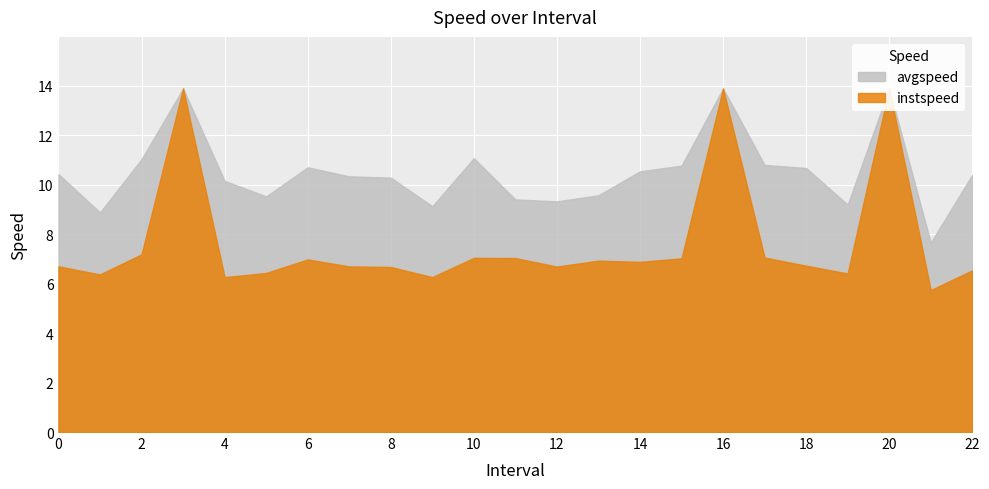

What value does the avgspeed series have at 10.0?

11.1